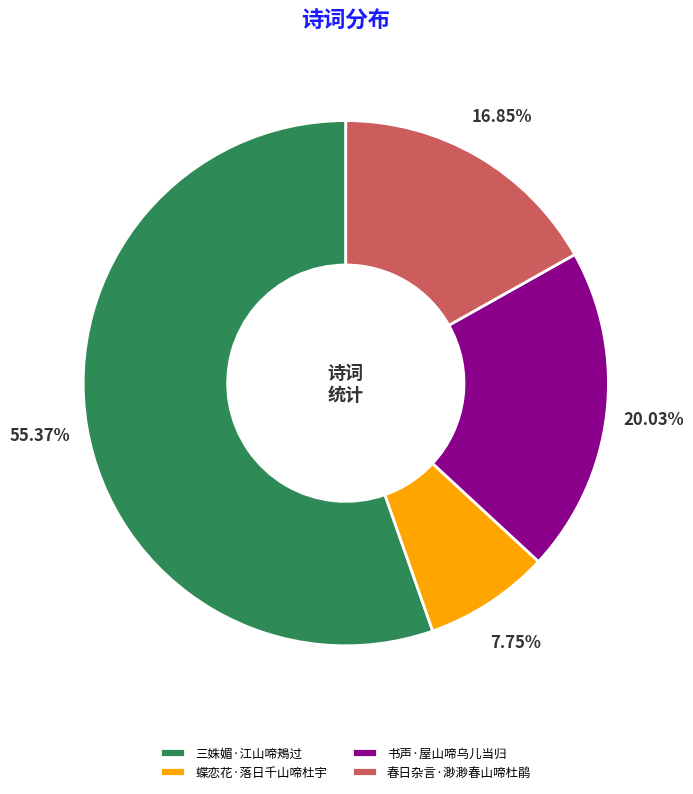

To the nearest percent, what percentage of the pie is 春日杂言·渺渺春山啼杜鹃?

17%